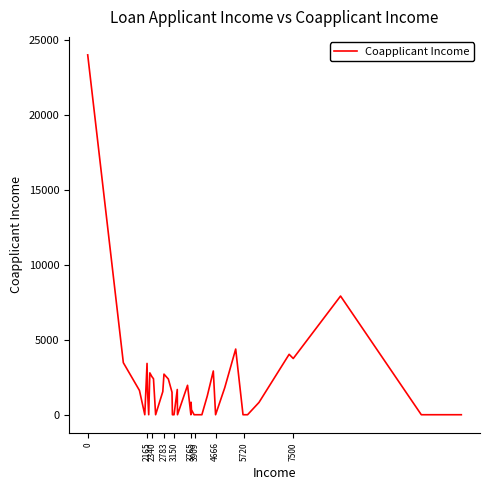

What is the greatest value displayed?

24000